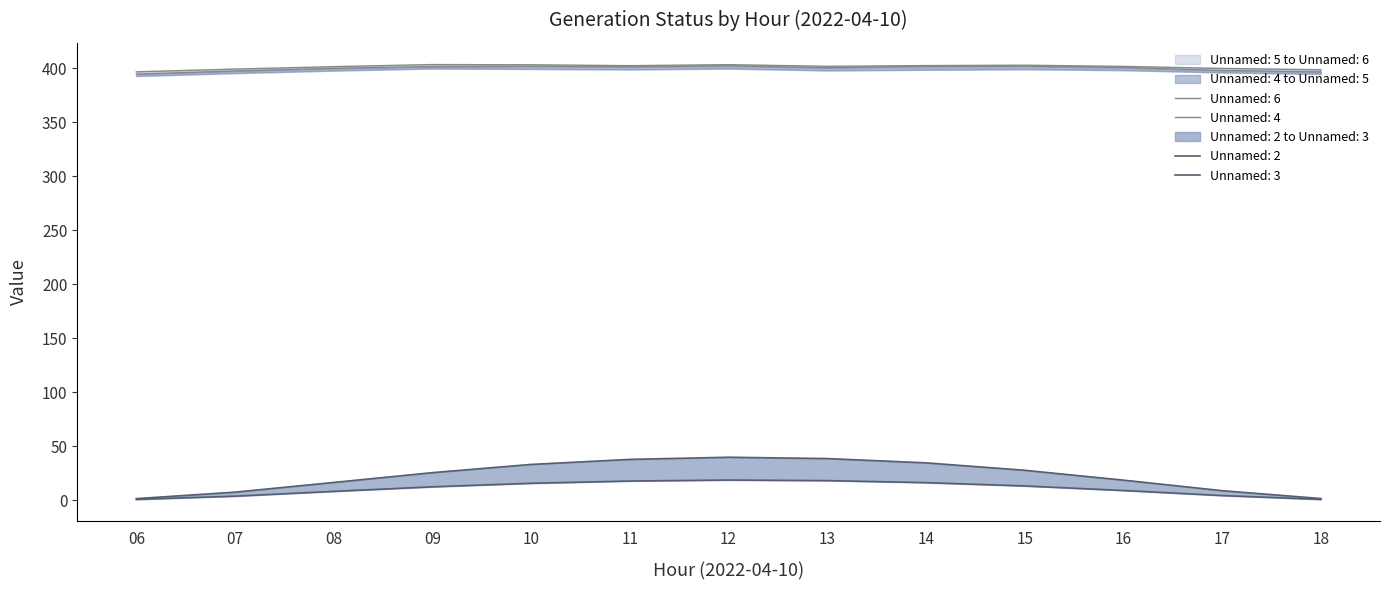

What is the minimum value shown in the chart?

0.7